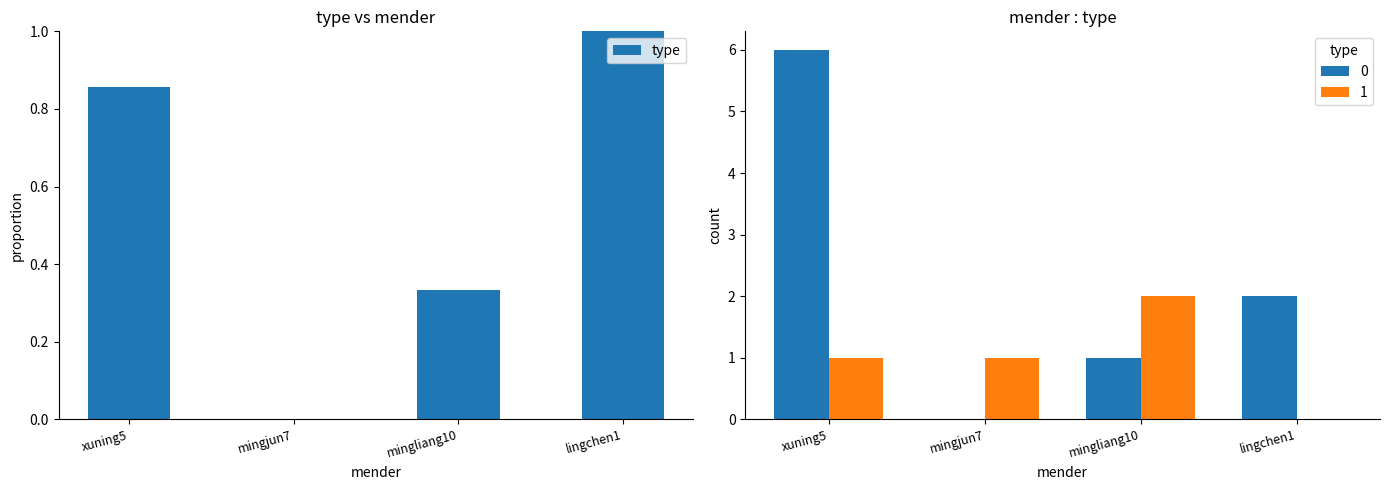

Reading right to left, list all the values displayed in this chart.

1.0	0.3	0.0	0.9